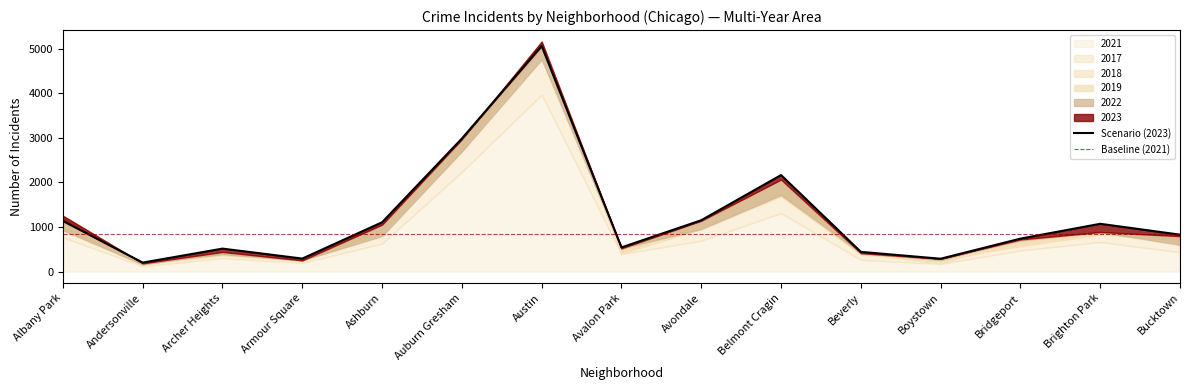

In 2019, how many points are higher than both neighbors (excluding endpoints)?

4